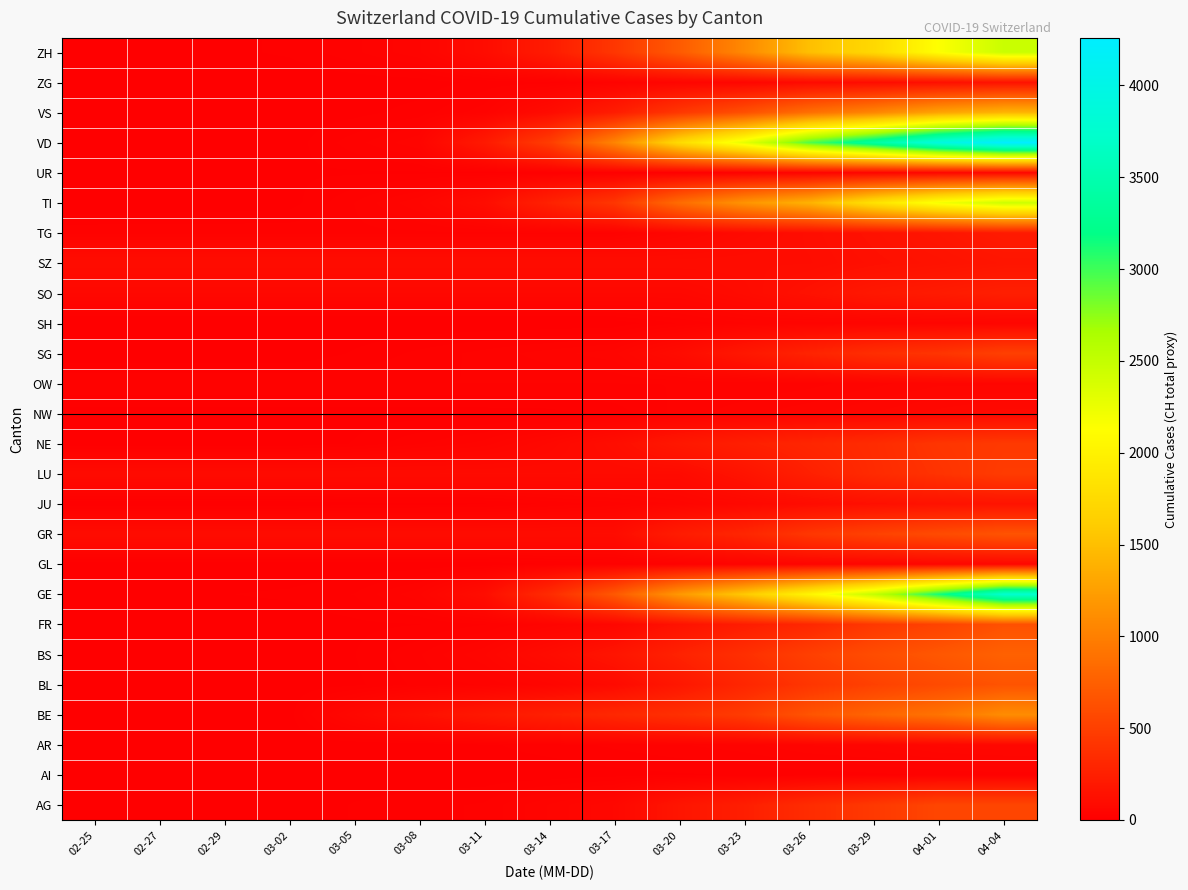

At how many categories does at least one series exceed 1343?

6